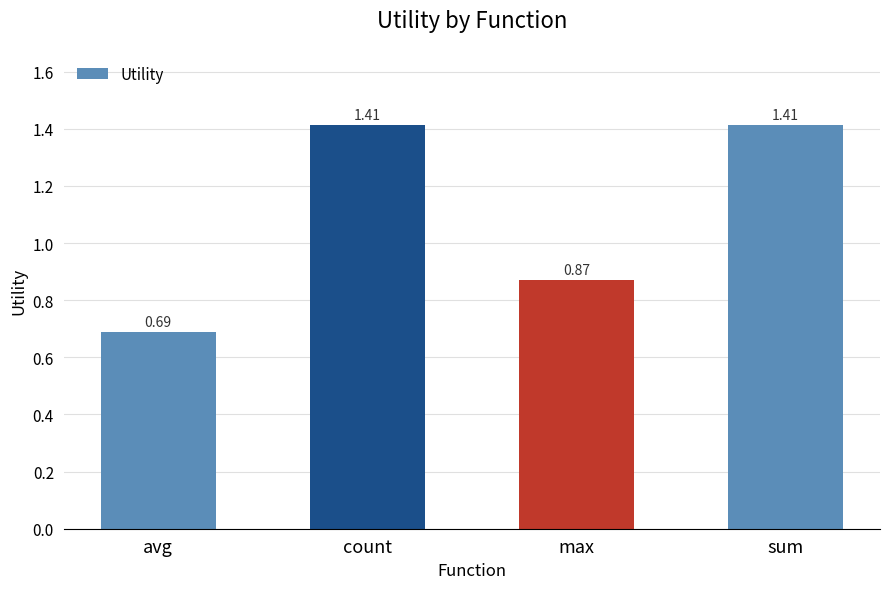

The value at avg is 0.2. True or false?

False